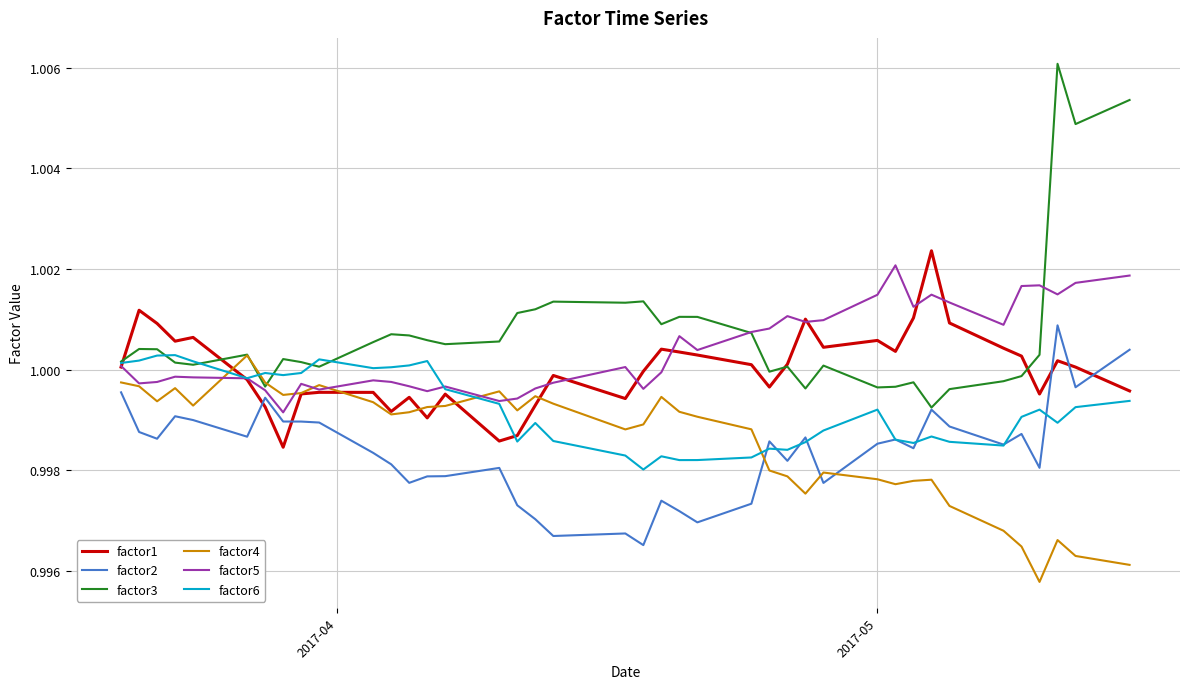

After their last crossing, which series has the higher values: factor2 or factor4?

factor2